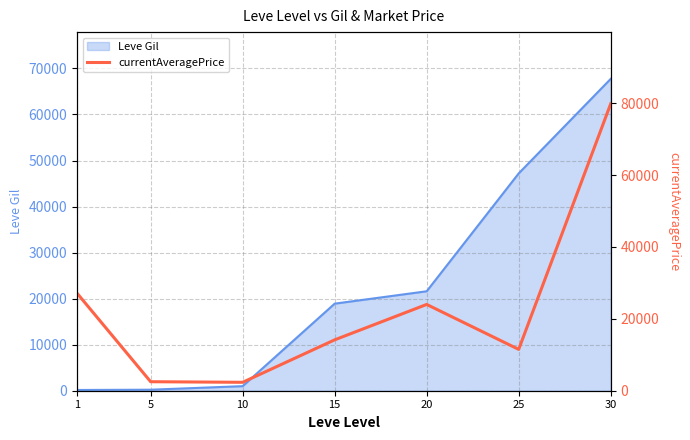

How many data points are above 14149?

3